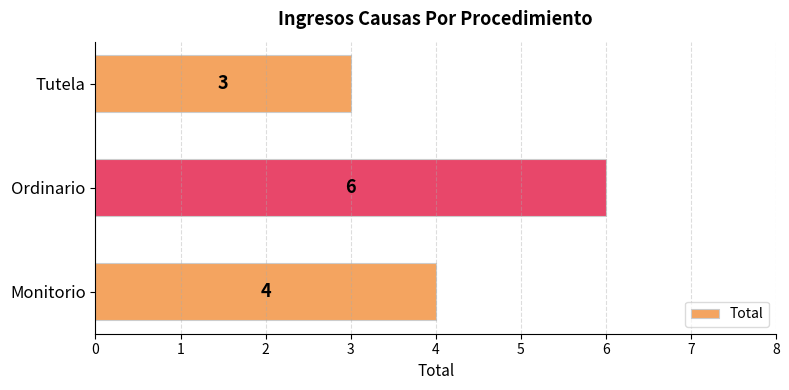

Which category has the highest value across all series?

Ordinario